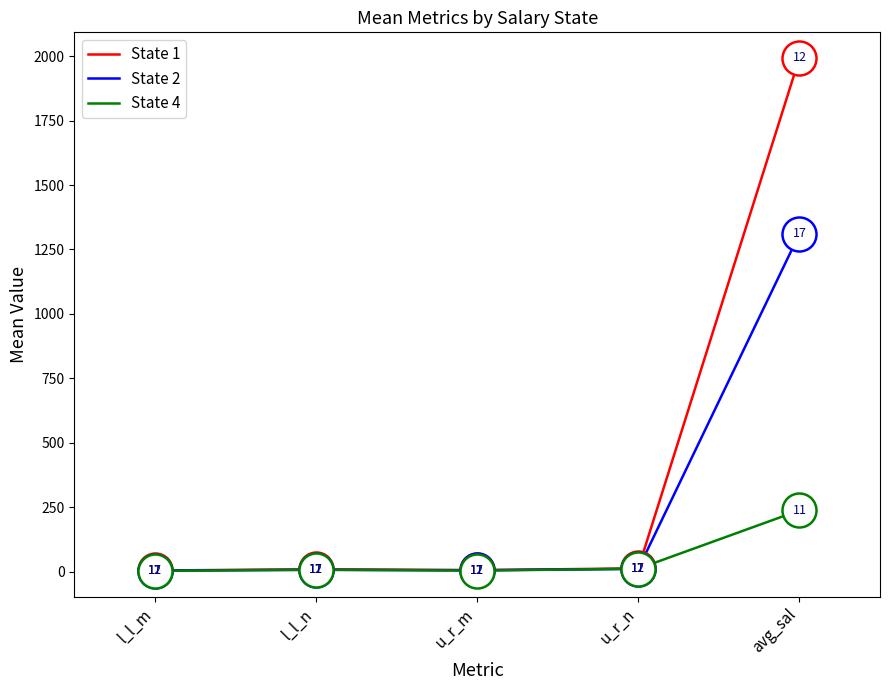

Which series has the largest range (max minus min)?

State 1